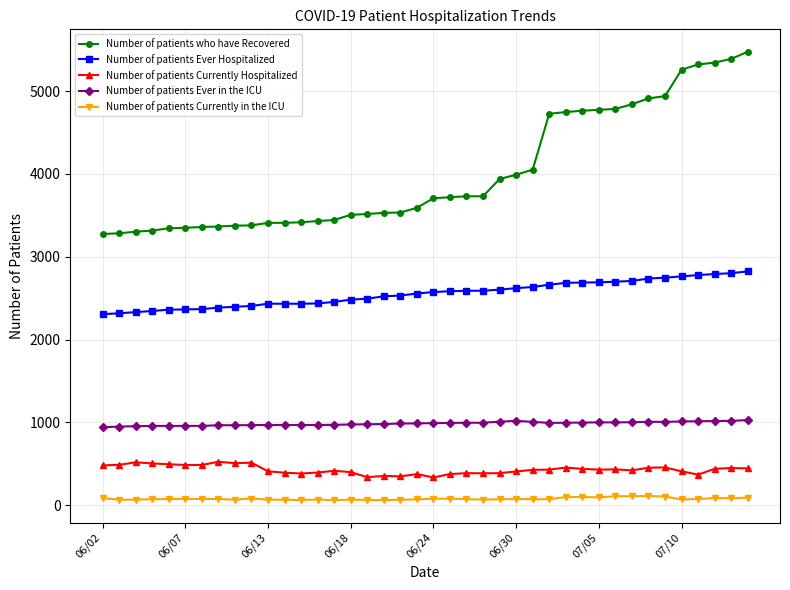

Which series has the widest spread of values?

Number of patients who have Recovered